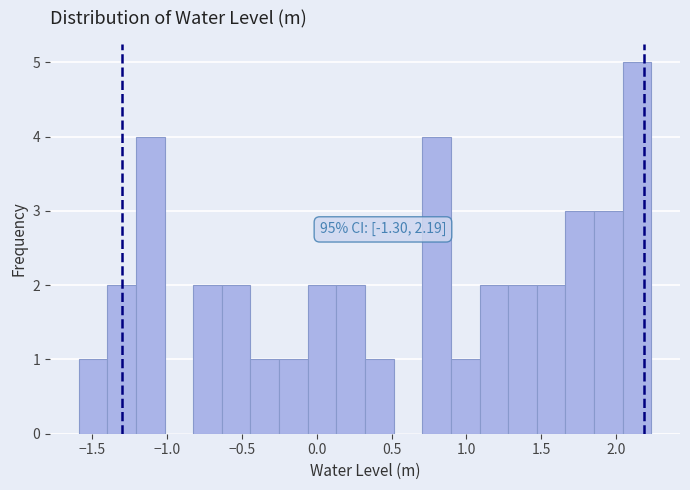

Around what value on the x-axis is the tallest bar? Give the approximate position of its centre, as read against the axis.

2.15